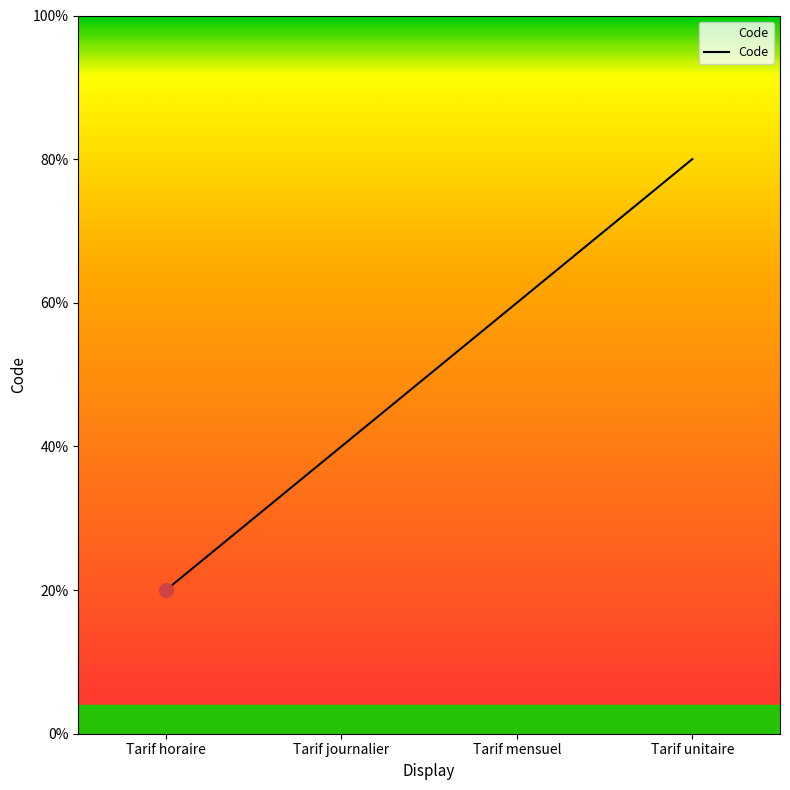

Is this an area chart (filled region under the line)?

Yes